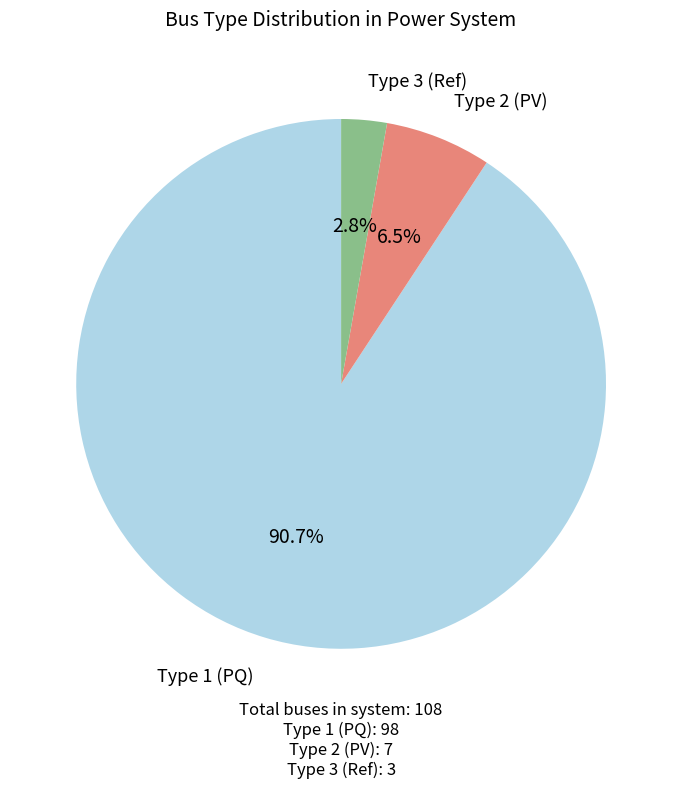

Is there any slice that represents more than half of the pie?

Yes